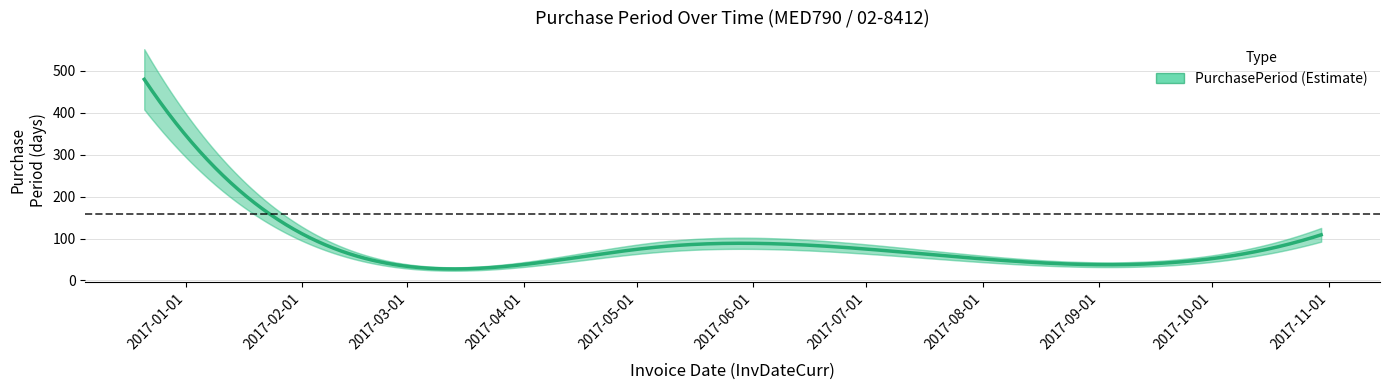

Reading left to right, extract all data points from this chart.

2016-12-21=480	2017-02-16=57	2017-05-08=81	2017-07-13=66	2017-10-30=109